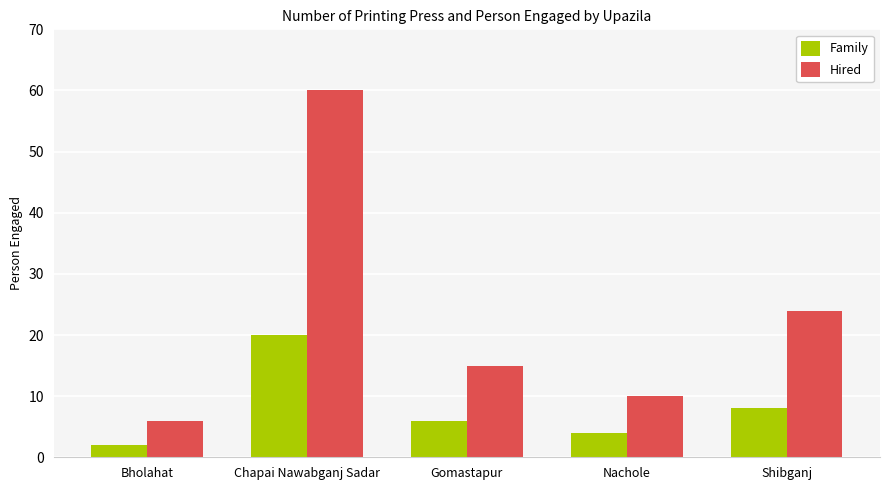

What is the label of the 2nd bar from the right?

Nachole